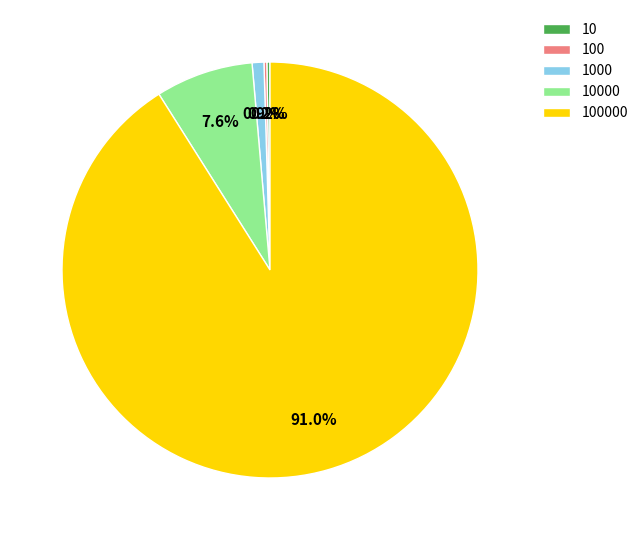

Is there any slice that represents more than half of the pie?

Yes